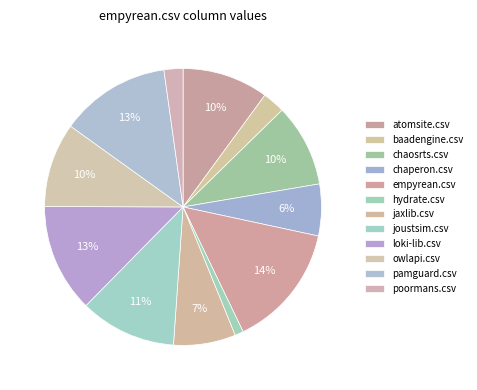

Count the number of slices in the pie.

12